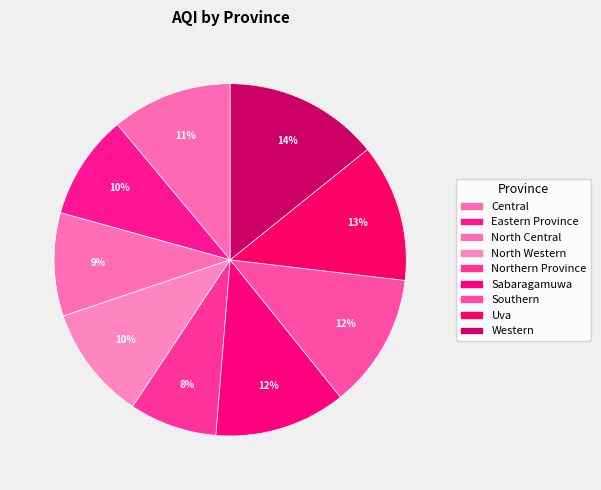

Count the number of slices in the pie.

9